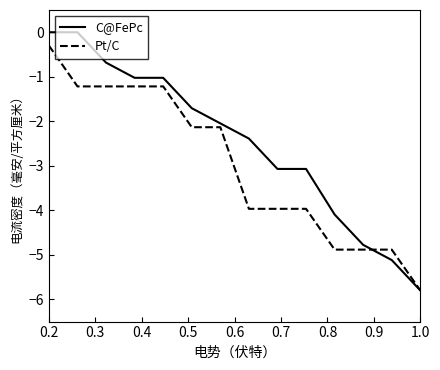

What are all the series names shown in the legend?

C@FePc, Pt/C